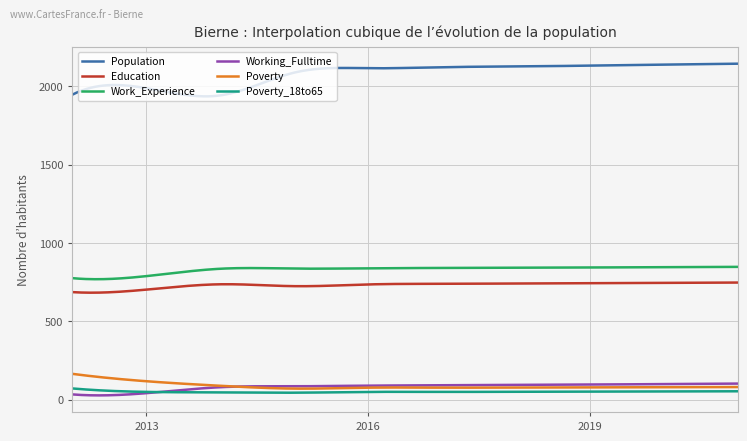

At how many categories does at least one series exceed 623?

300